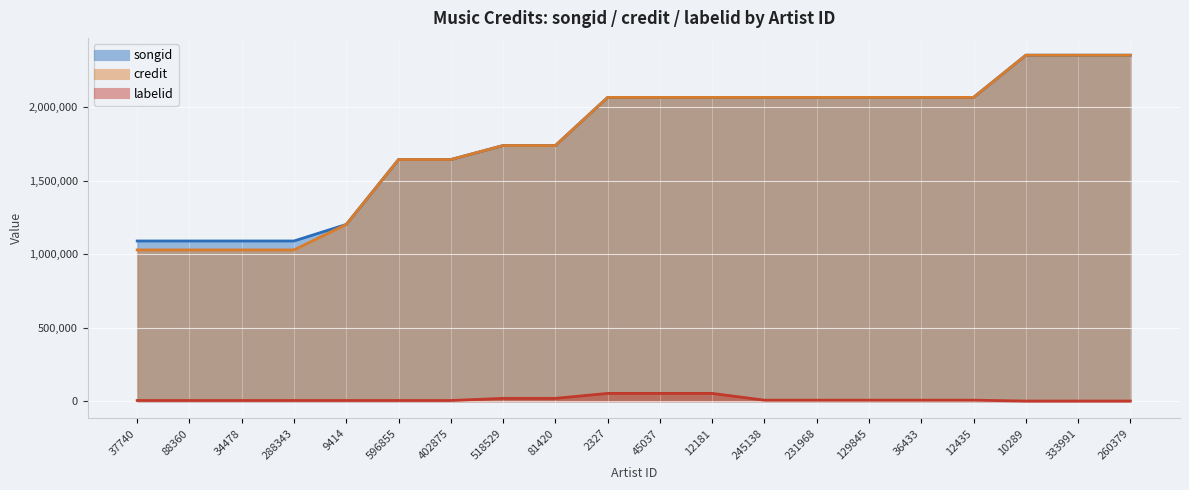

What is the spread (max minus min) of values at 45037?

2012670